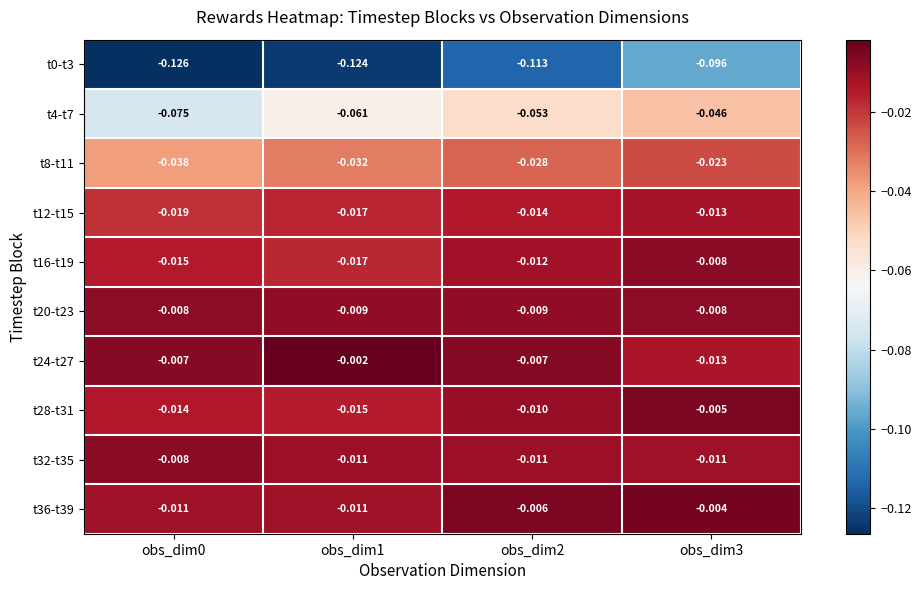

Is the value of t28-t31 at obs_dim1 greater than the value of t8-t11 at obs_dim0?

Yes